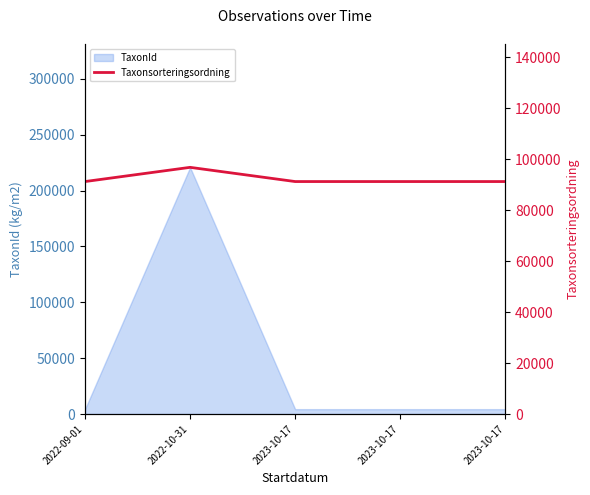

At which label is the value closest to 93985?

2022-09-01